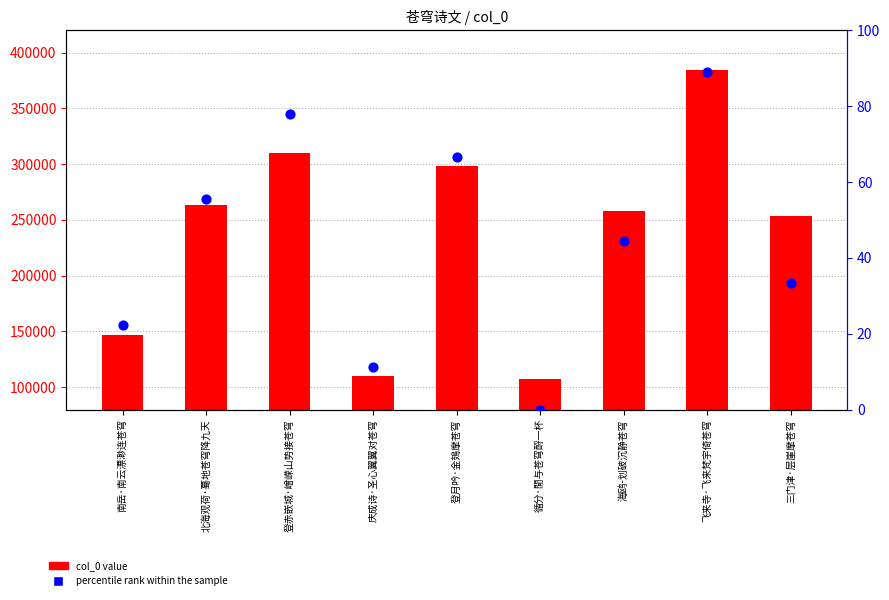

Is the value of col_0 value at 南岳·南云漂渺连苍穹 greater than the value of percentile rank within the sample at 循分·閒与苍穹酹一杯?

Yes